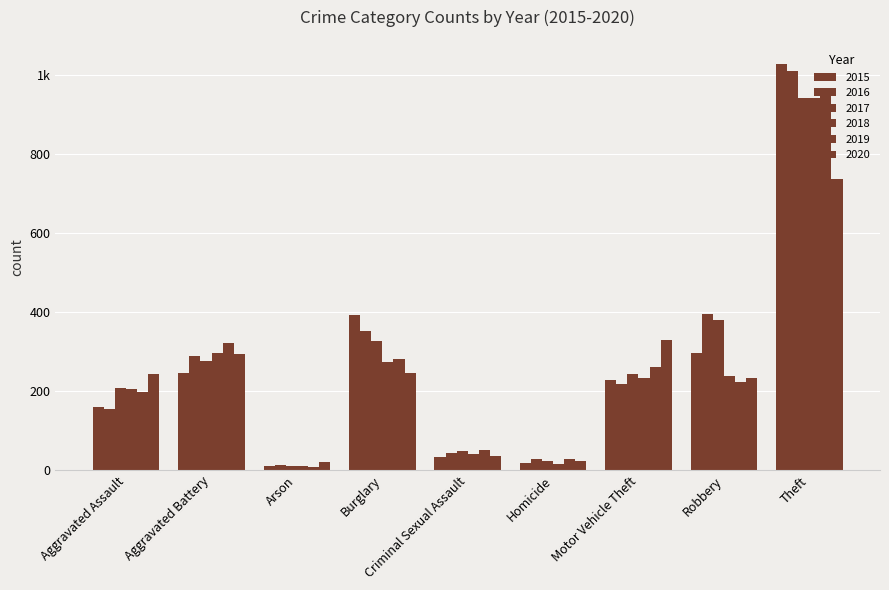

Does the chart contain stacked bars?

No